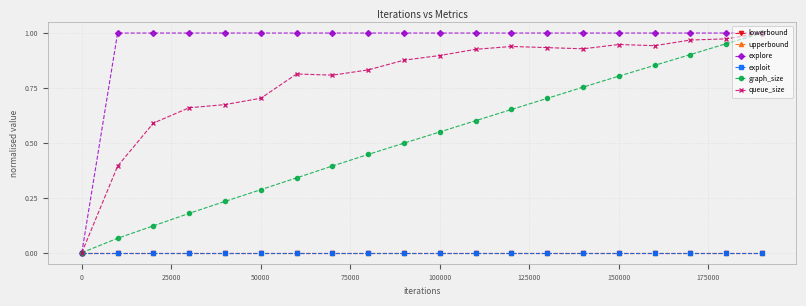

What is the difference between the maximum and minimum values in the graph_size series?

1.0